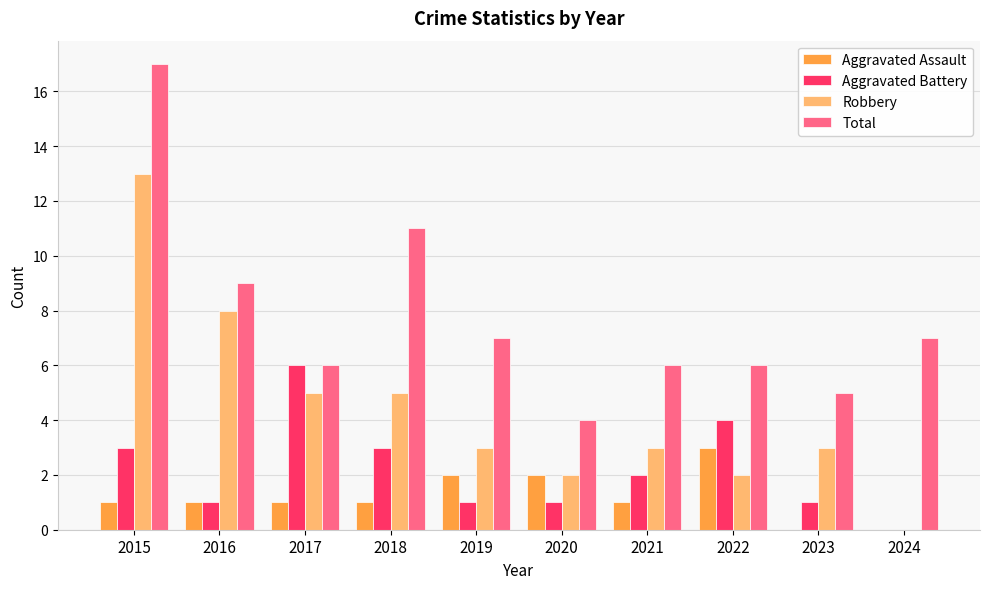

Is the value of Aggravated Battery at 2016 greater than the value of Total at 2019?

No